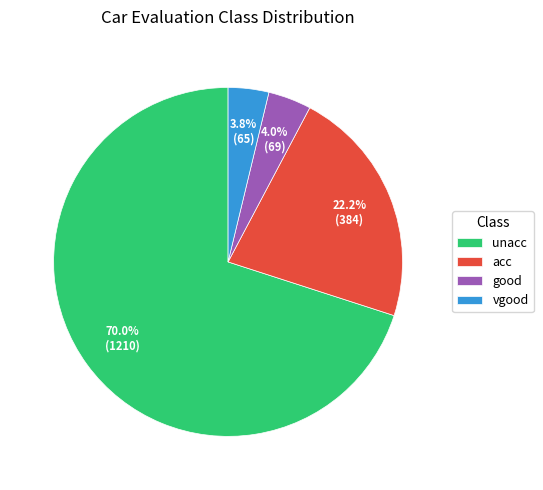

Which slice is the largest?

unacc